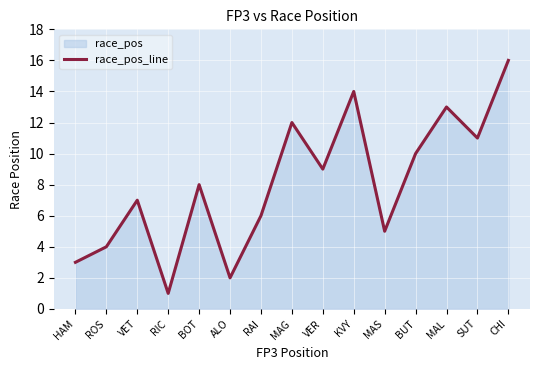

How many series are shown in this chart?

1